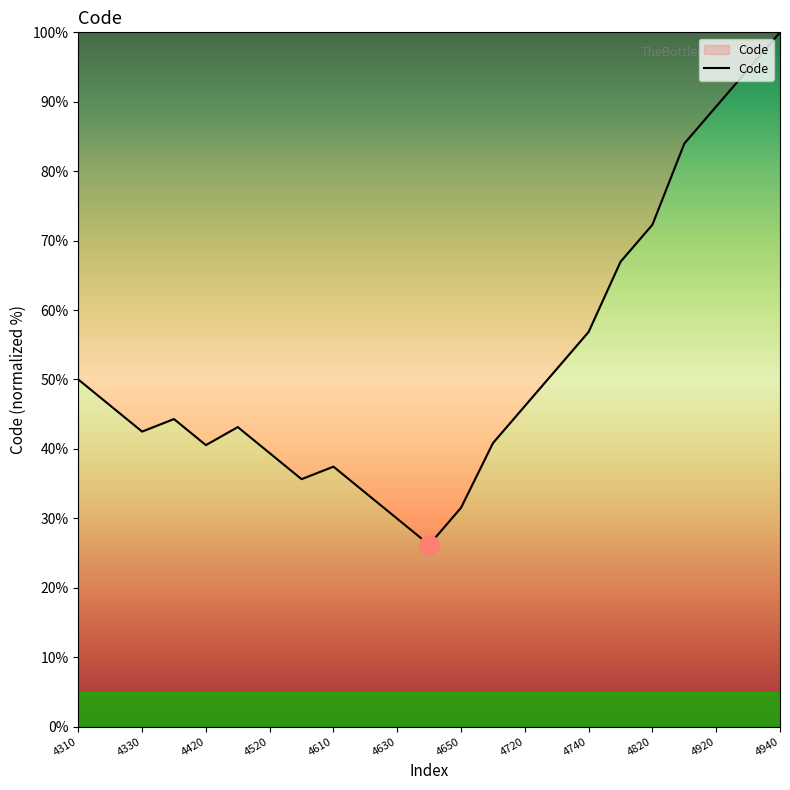

What is the maximum value shown in the chart?

100.0